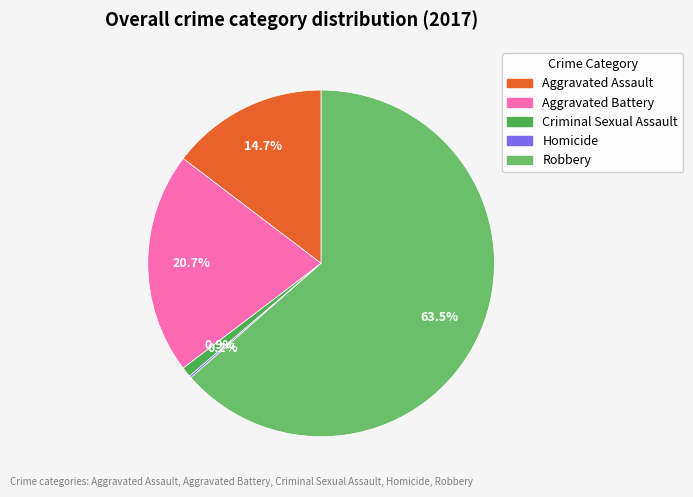

What is the ratio of the value at Aggravated Assault to the value at Aggravated Battery?

0.7